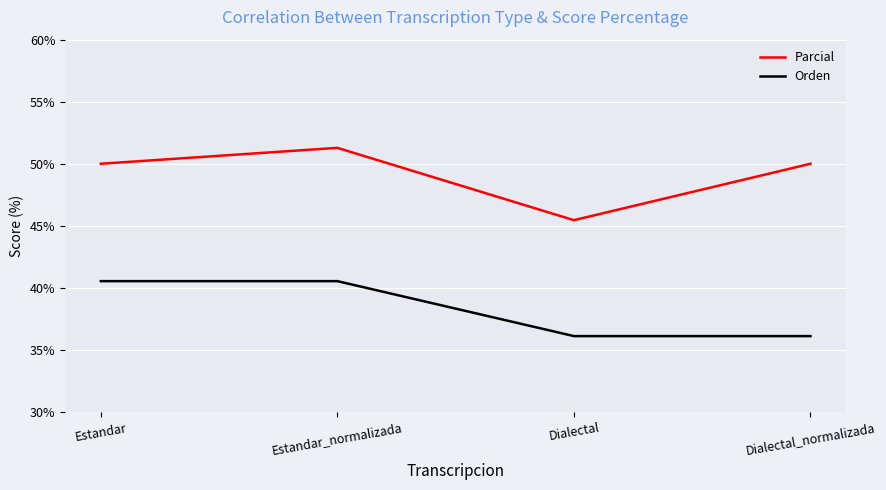

List the series in order of their peak value, lowest first.

Orden, Parcial